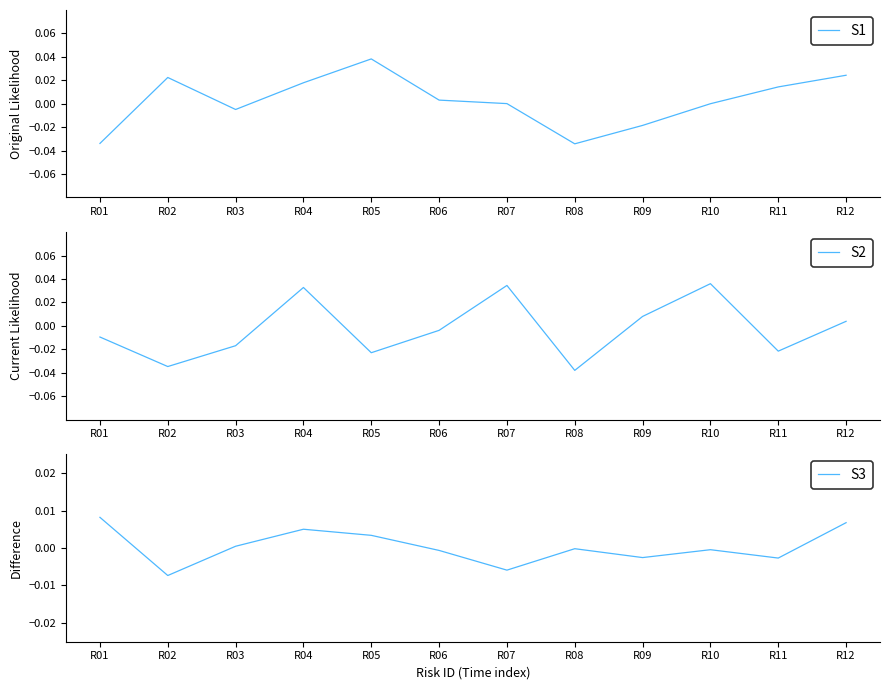

At which category is the sum across all series the highest?

R04